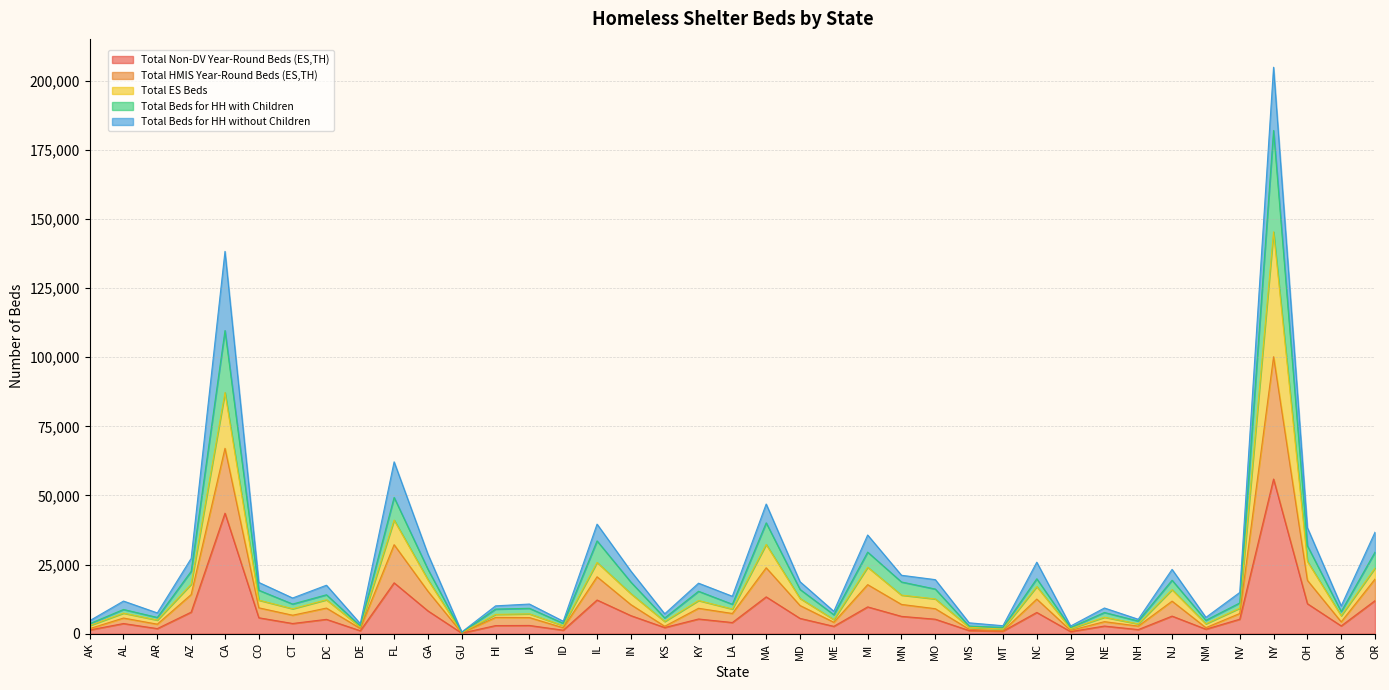

Between NC and MT, which is larger?

NC